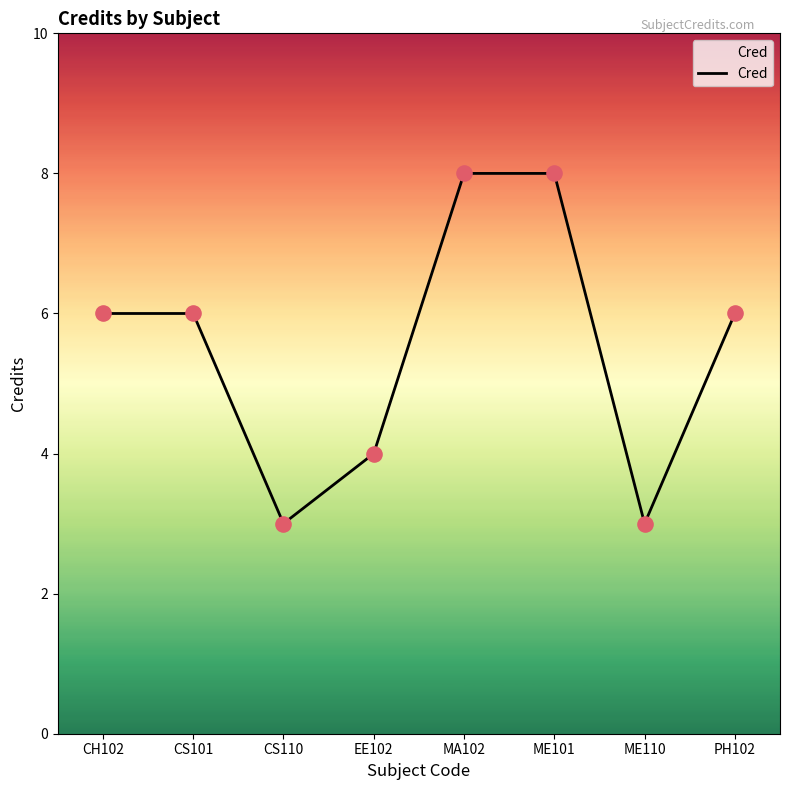

Which has a higher value, ME101 or PH102?

ME101